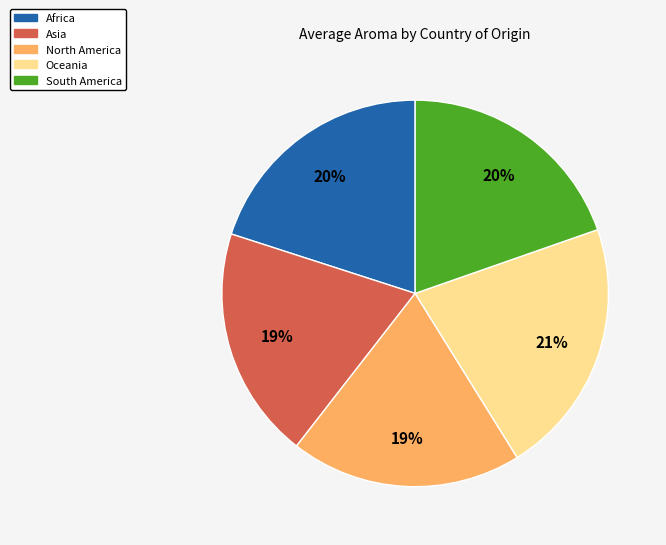

Do Africa and Oceania together represent more than half of the pie?

No